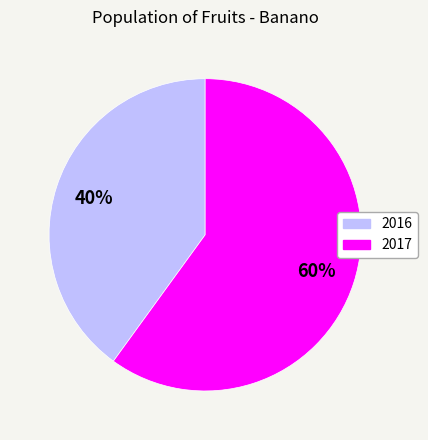

Is the sum of 2016 and 2017 greater than half?

Yes